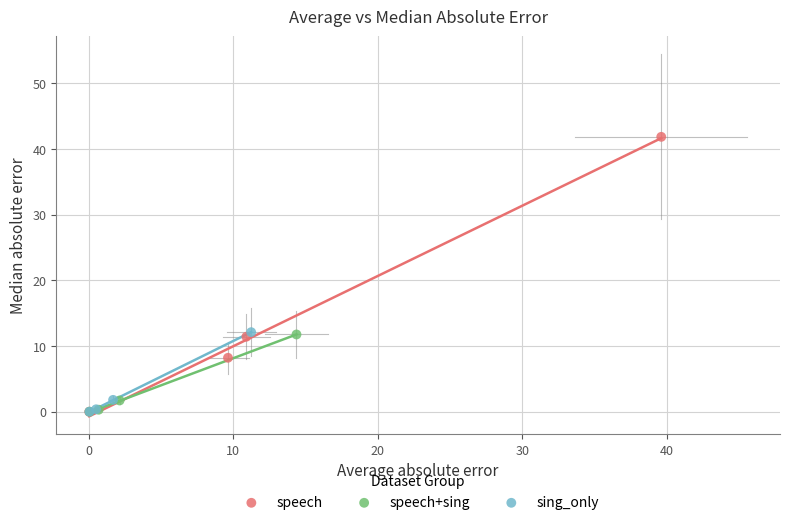

Which series has the largest Y range (max minus min)?

speech